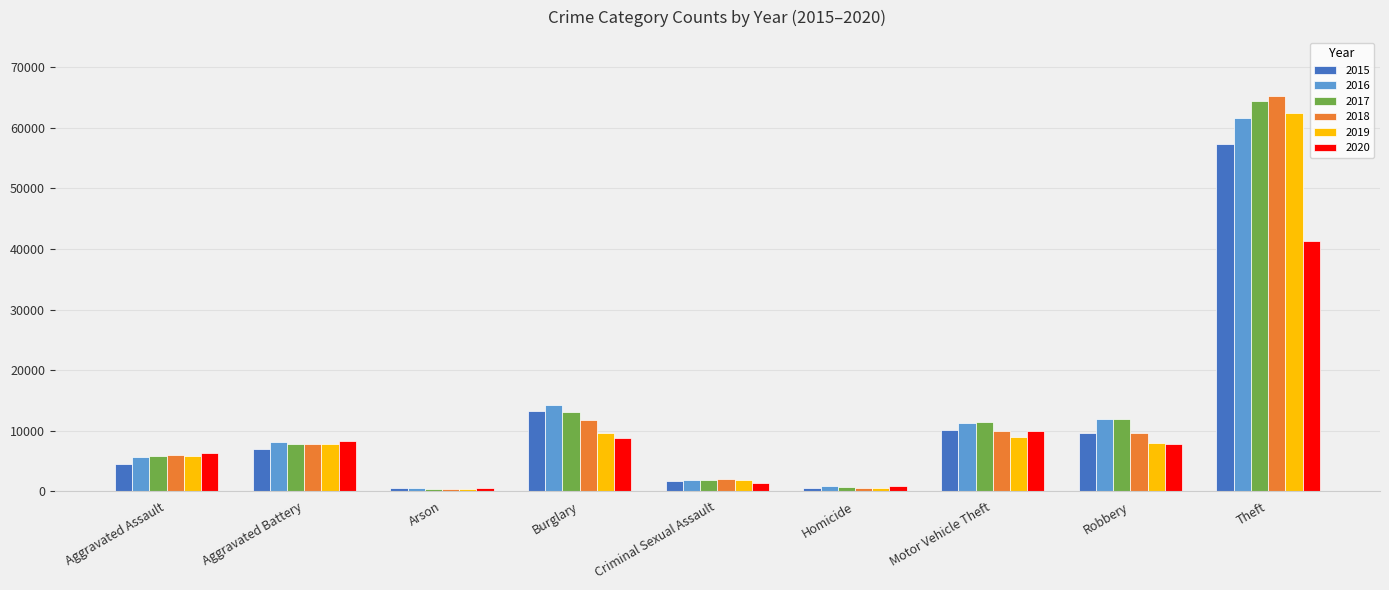

What is the total value across all series at Robbery?

59006